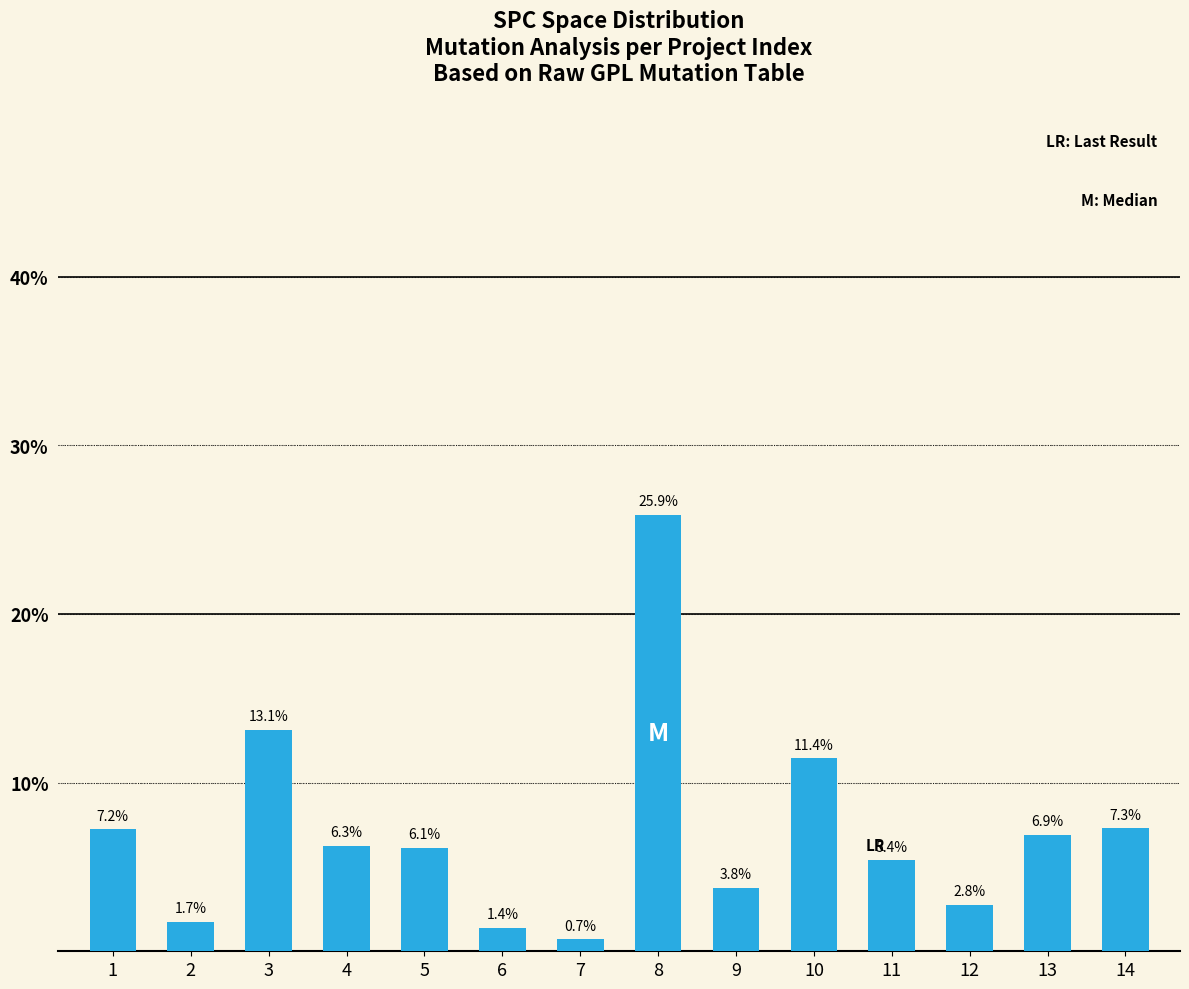

What is the value of the 7th bar from the left?

0.7